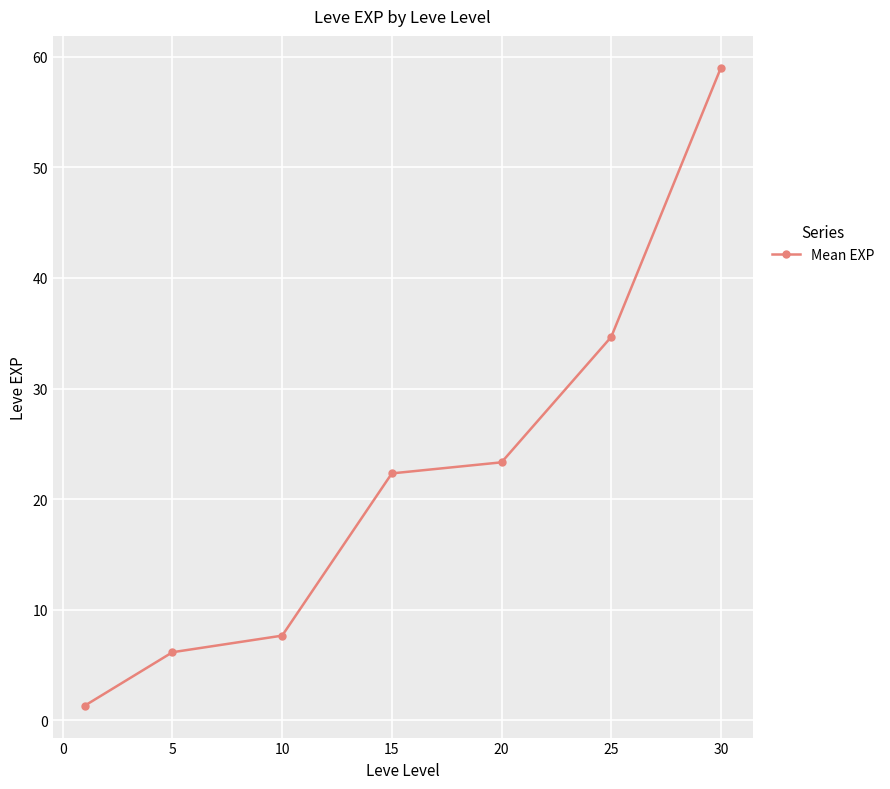

What is the value of the 3rd point from the left?

7.7